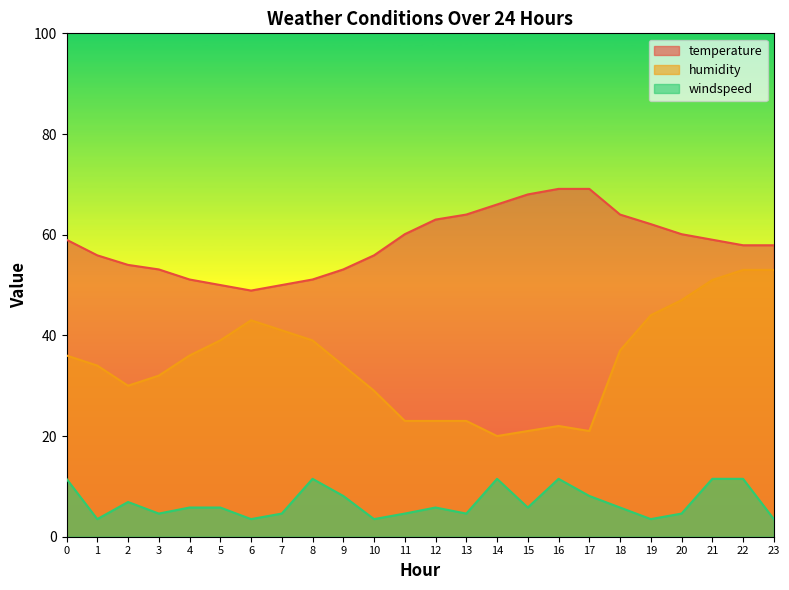

How many values in the humidity series exceed 36?

10